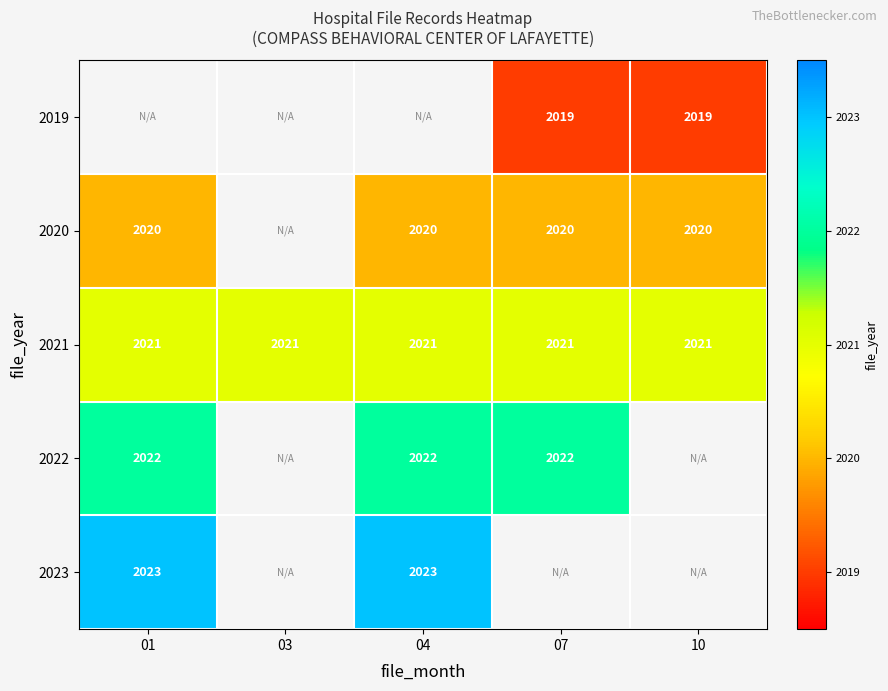

True or false: 2020 has a value of 2020 at 04.

True